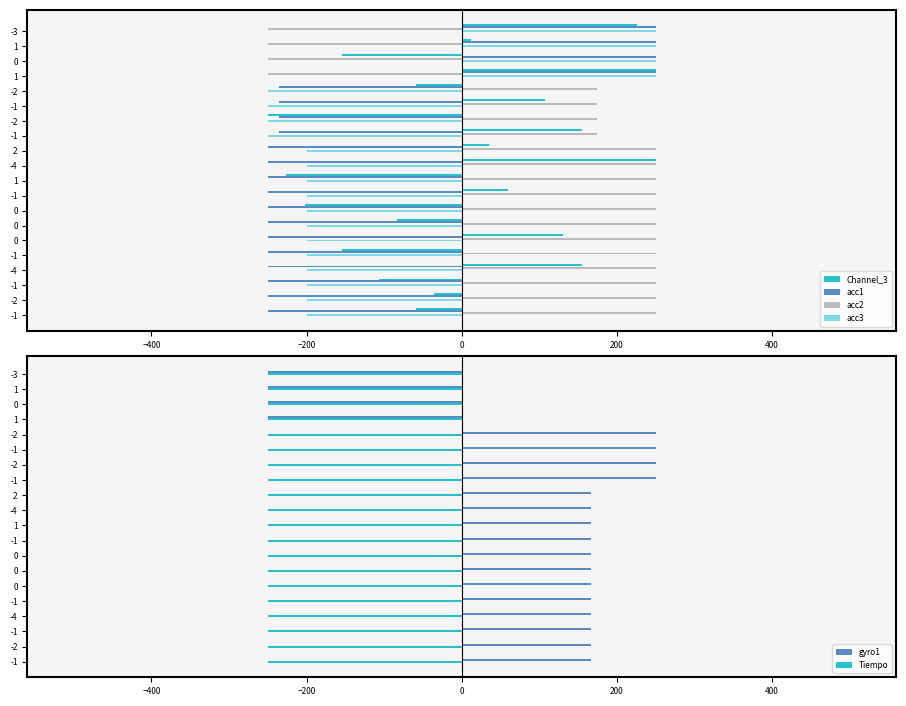

How many values in gyro1 are below zero?

4